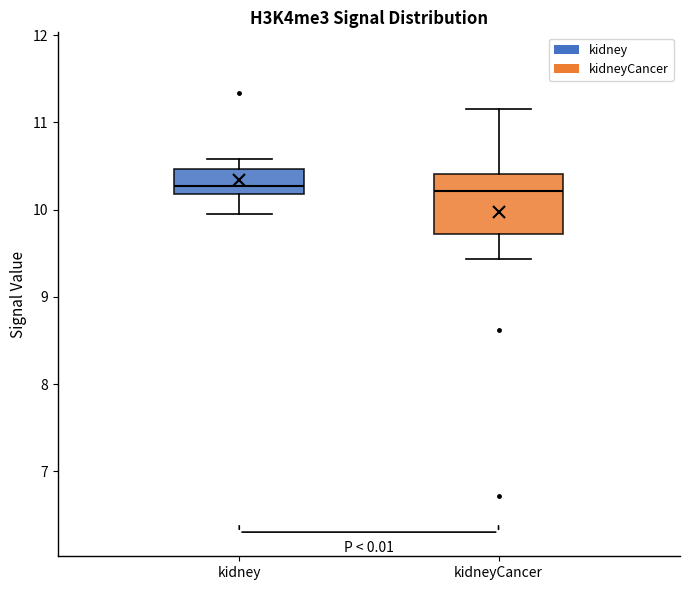

Where does the lower whisker of the box for kidneyCancer end on the y-axis? The values are not printed on the chart, so give them approximately, as read against the axis.

9.4